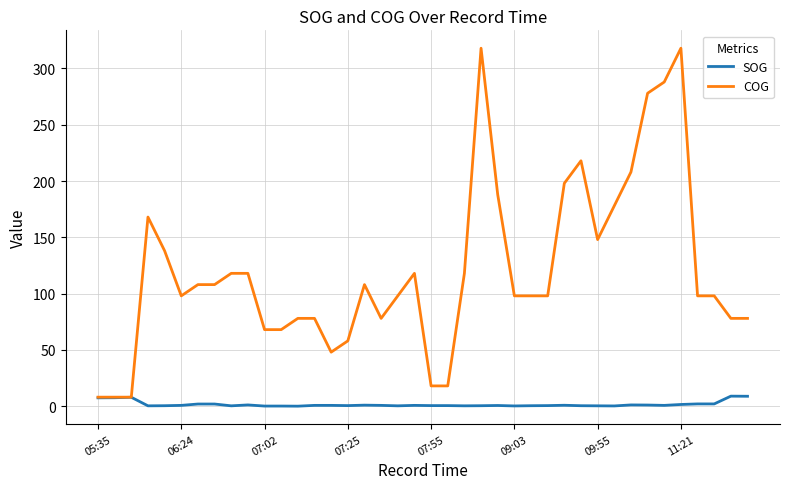

Which series has the widest spread of values?

COG